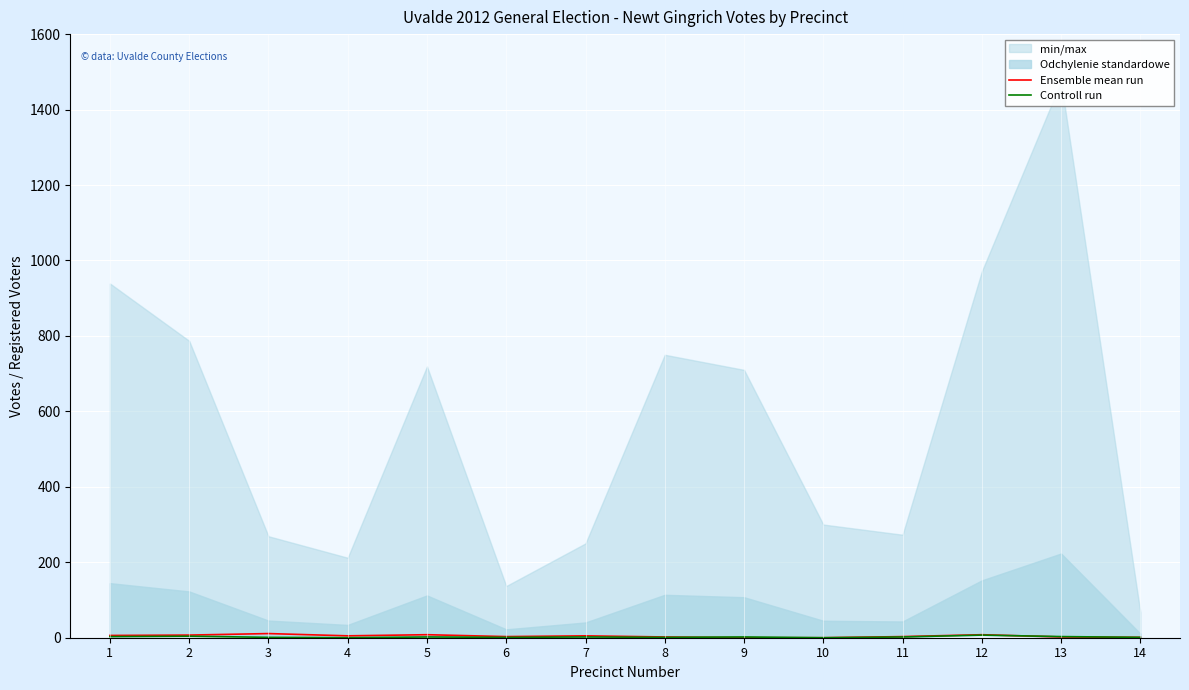

Is it true that Ensemble mean run equals 7 at 2?

True